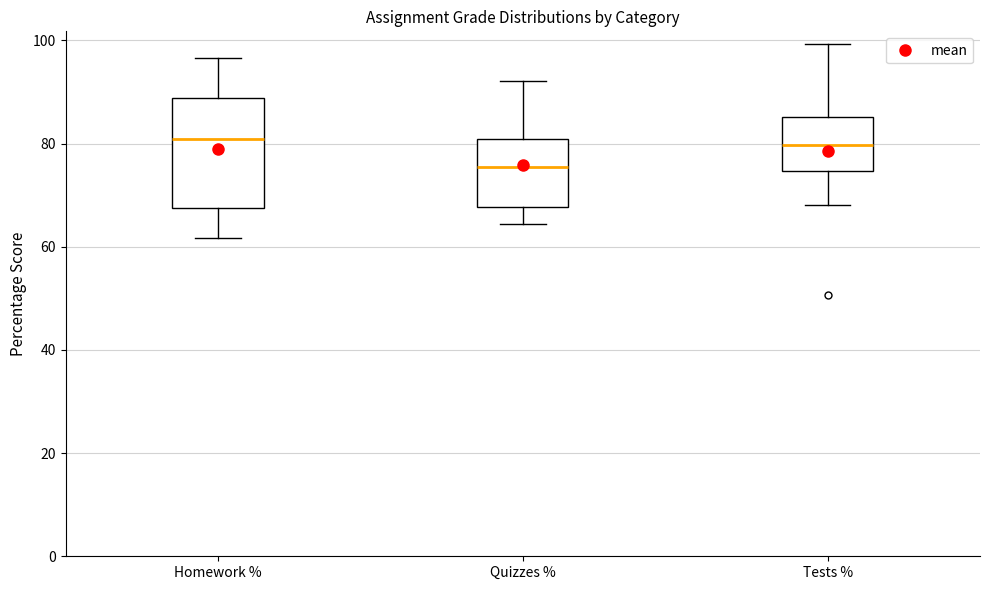

Which box is the tallest, from its lower edge to its upper edge?

Homework %